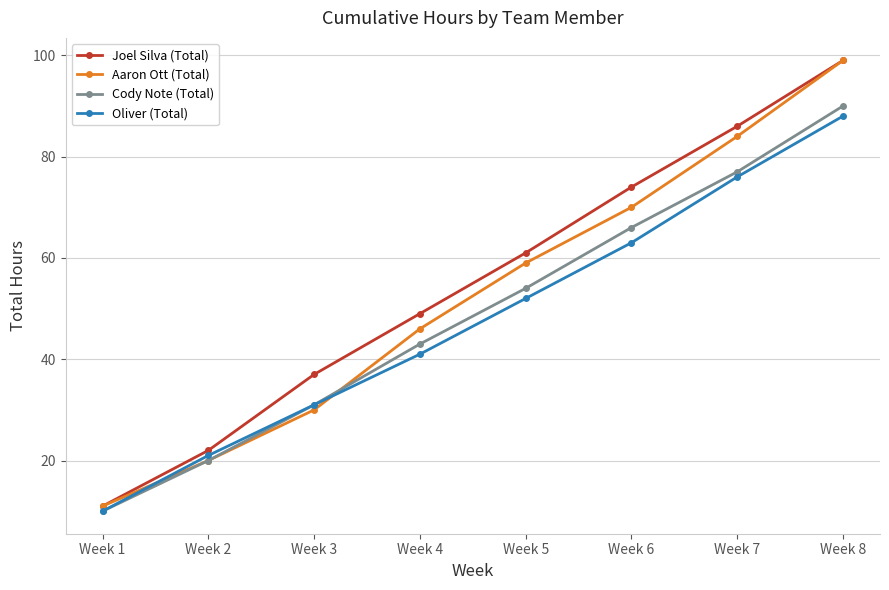

How many lines are shown in the chart?

4